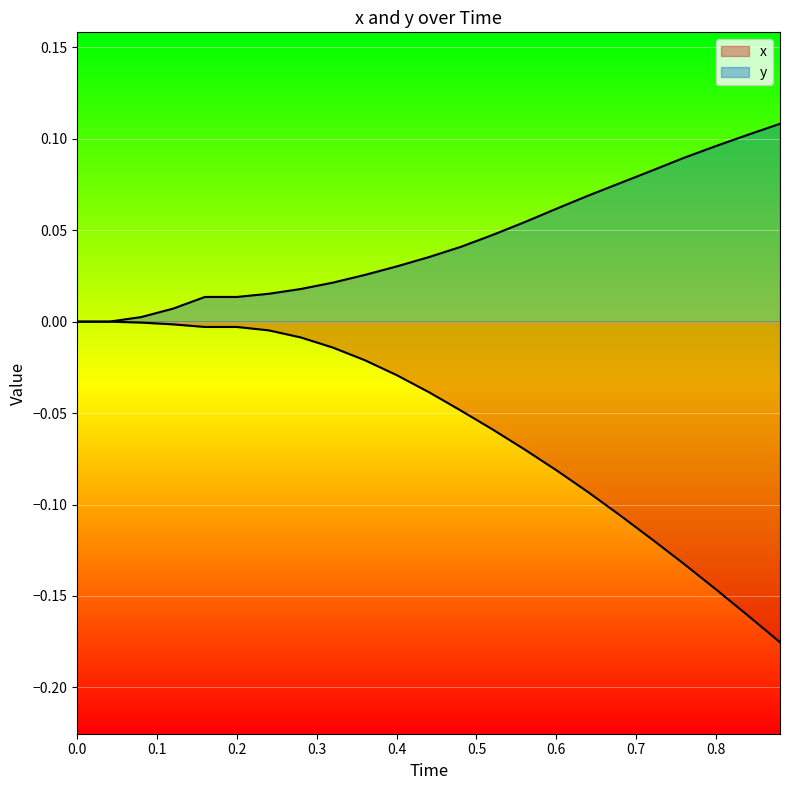

Which has a higher value, 0.08 or 0.8?

0.08